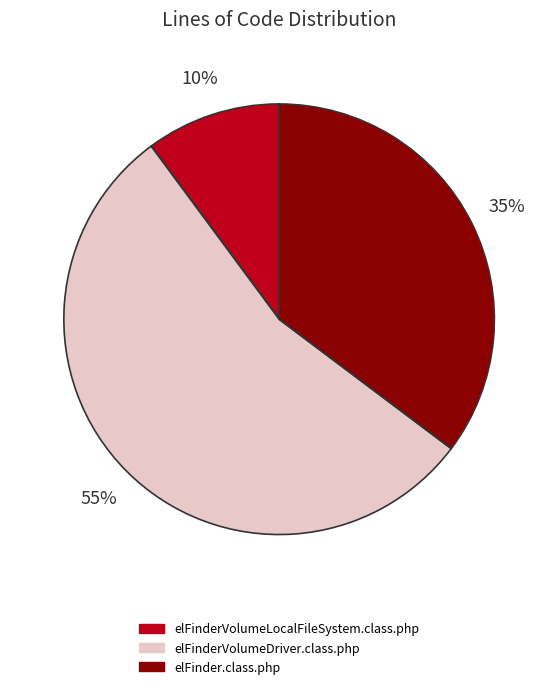

To the nearest percent, what portion does elFinderVolumeDriver.class.php represent?

55%